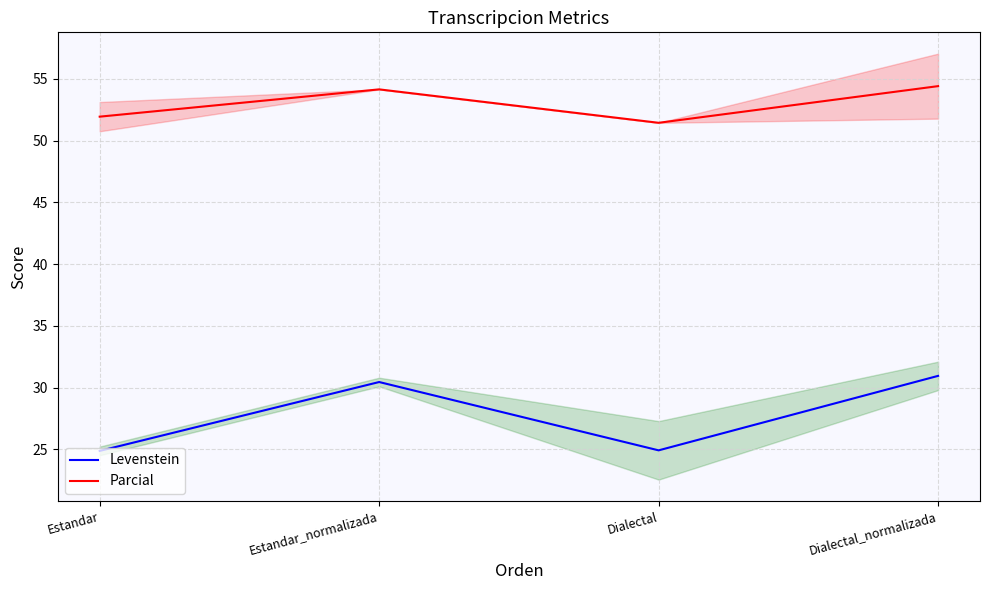

What is the total value across all series at Dialectal_normalizada?

85.4